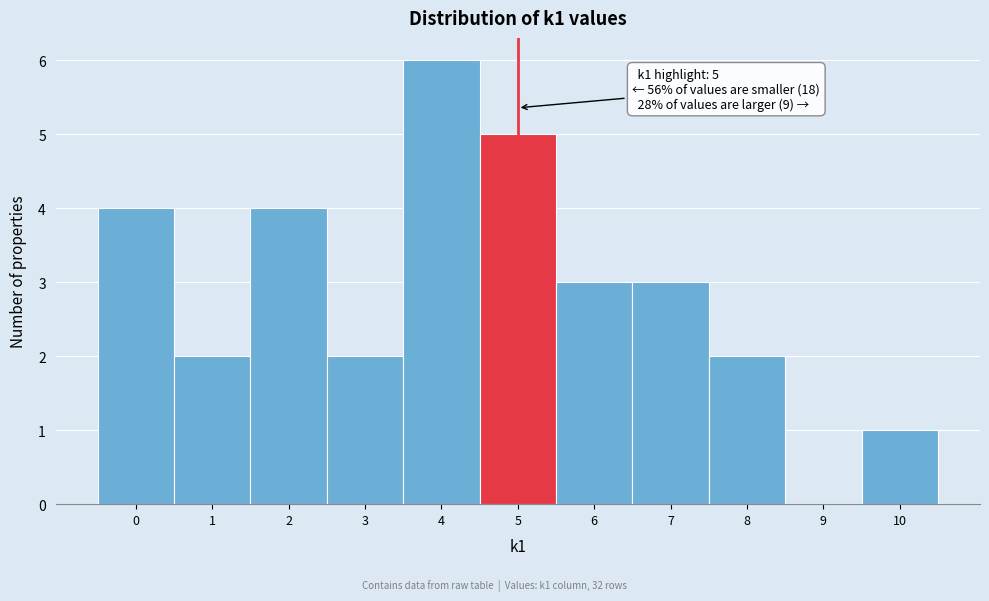

Over which range of the x-axis is the bar tallest?

3.5 to 4.5